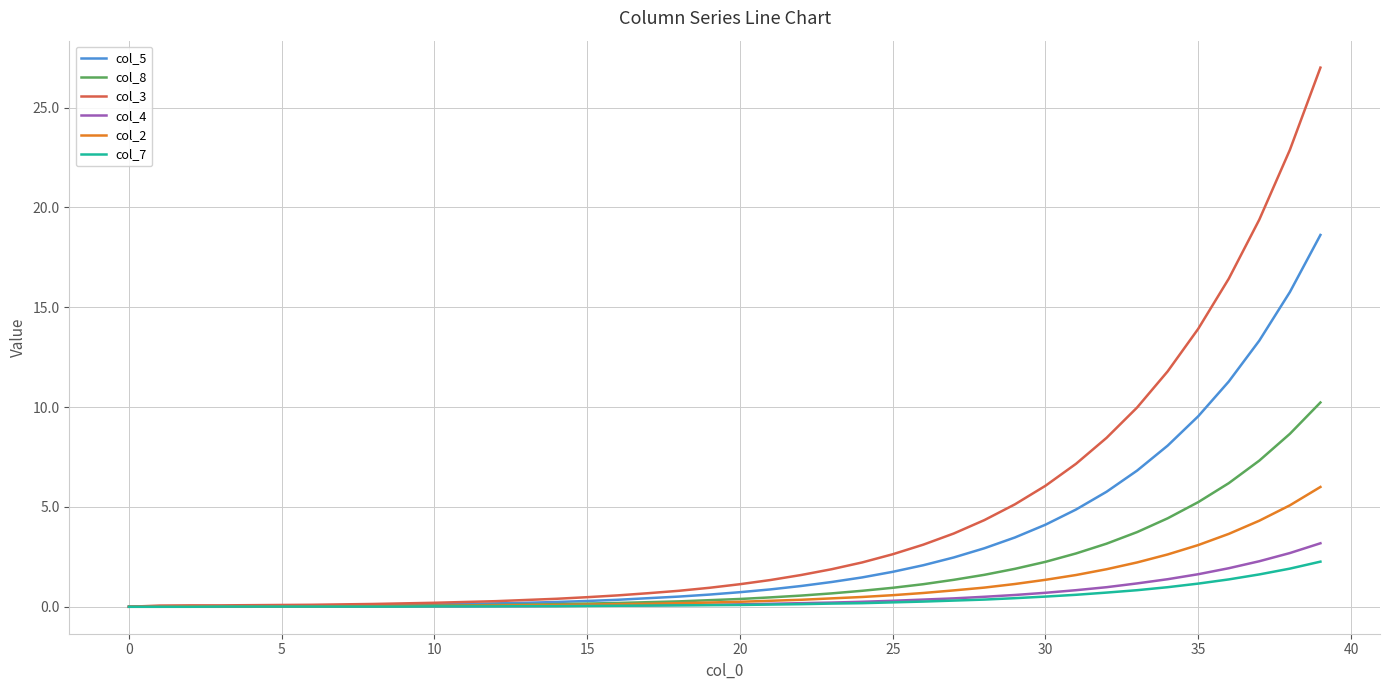

What is the highest value of the col_5 series?

18.6